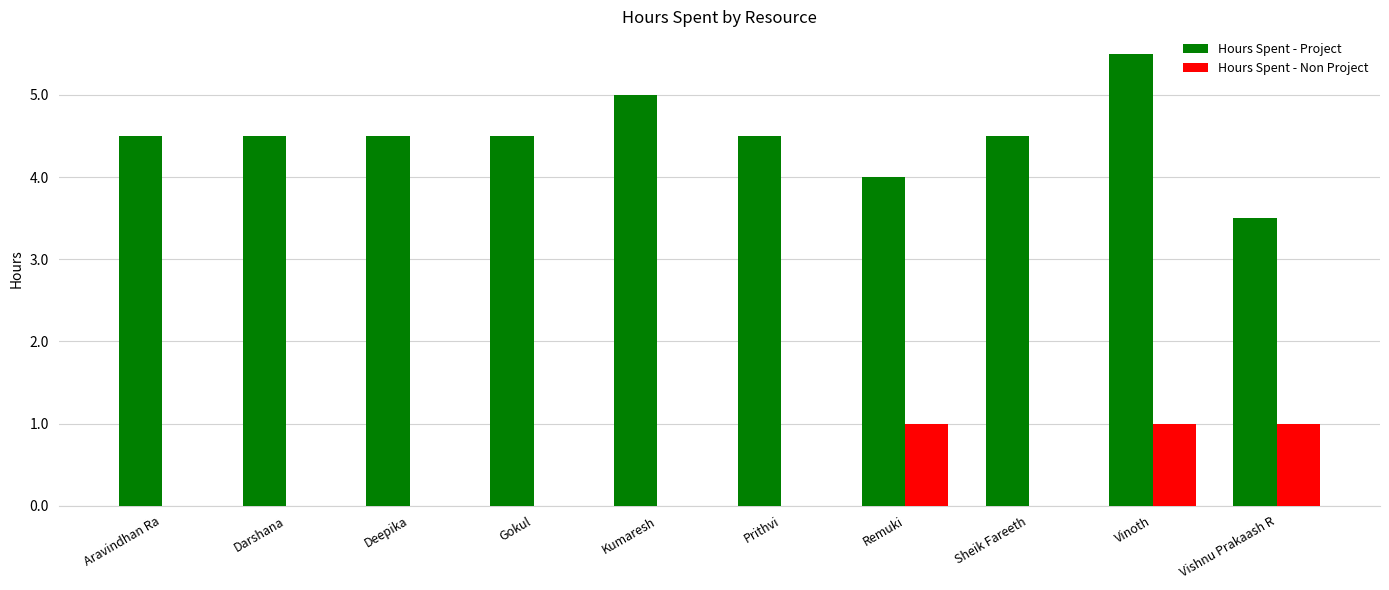

Reading left to right, extract all data points from this chart.

Hours Spent - Project: Aravindhan Ra=4.5	Darshana=4.5	Deepika=4.5	Gokul=4.5	Kumaresh=5.0	Prithvi=4.5	Remuki=4.0	Sheik Fareeth=4.5	Vinoth=5.5	Vishnu Prakaash R=3.5
Hours Spent - Non Project: Aravindhan Ra=0.0	Darshana=0.0	Deepika=0.0	Gokul=0.0	Kumaresh=0.0	Prithvi=0.0	Remuki=1.0	Sheik Fareeth=0.0	Vinoth=1.0	Vishnu Prakaash R=1.0